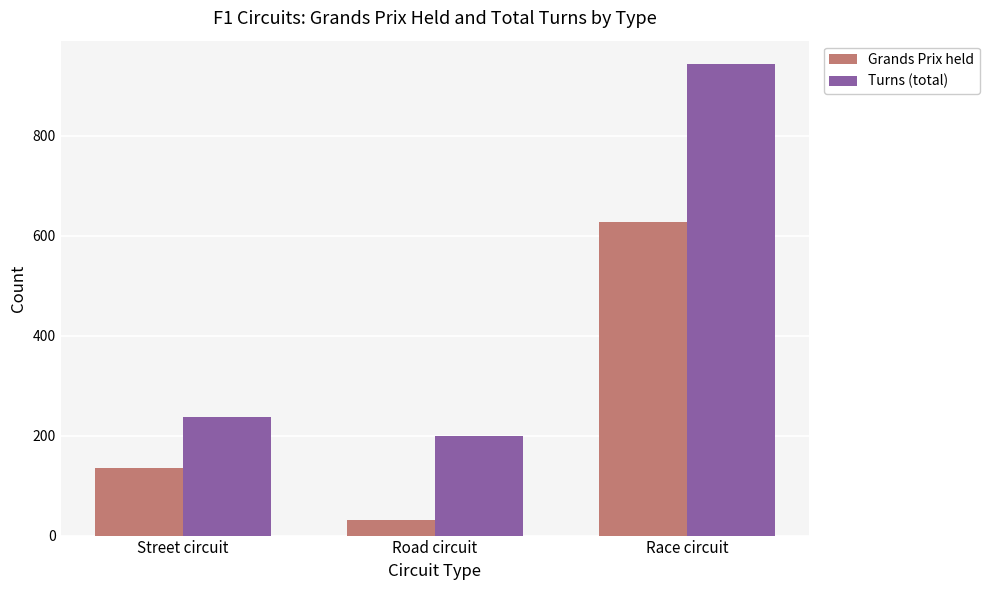

What is the difference between the highest and lowest values at Race circuit?

315